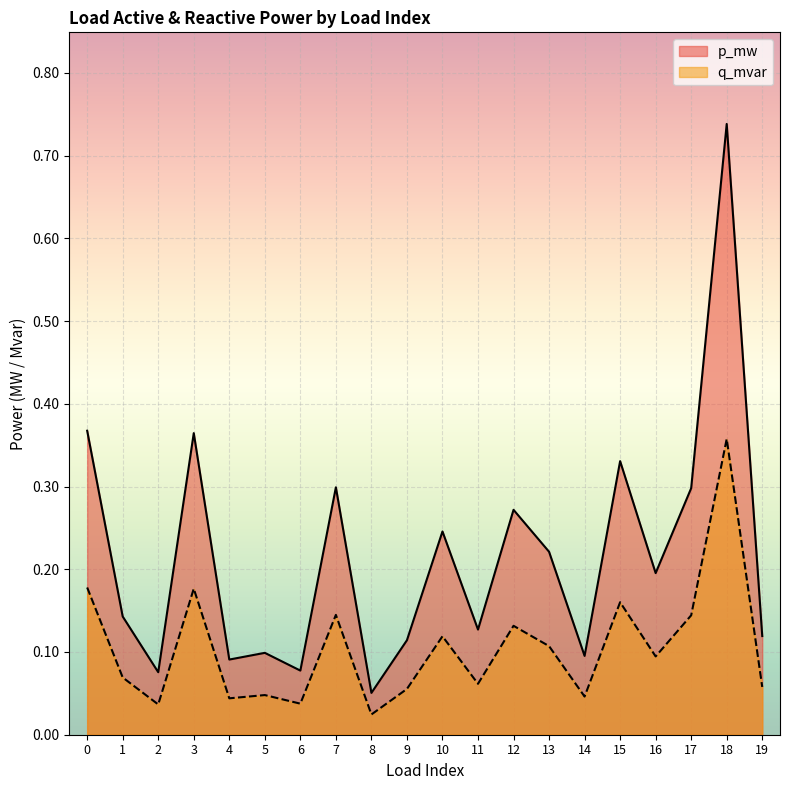

What is the value of the q_mvar point at the 20th from the left?

0.1